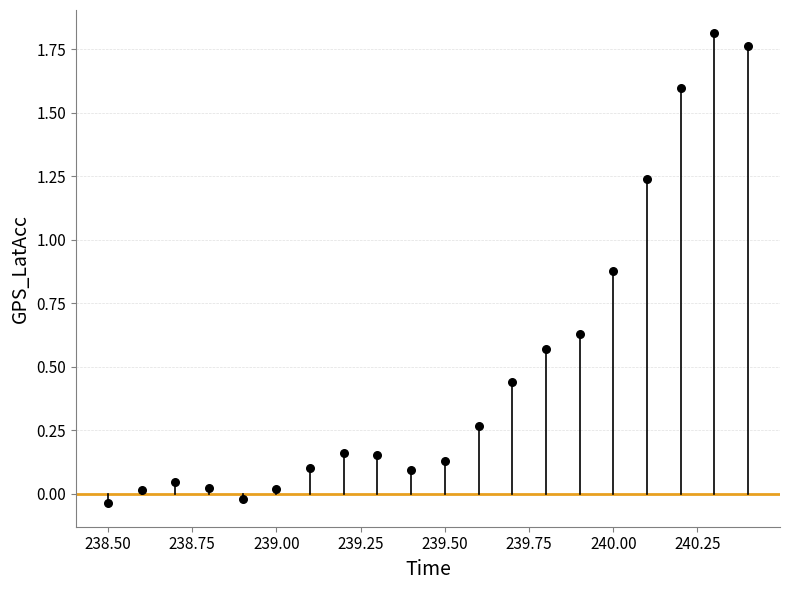

What is the range of X values (max minus min)?

1.9